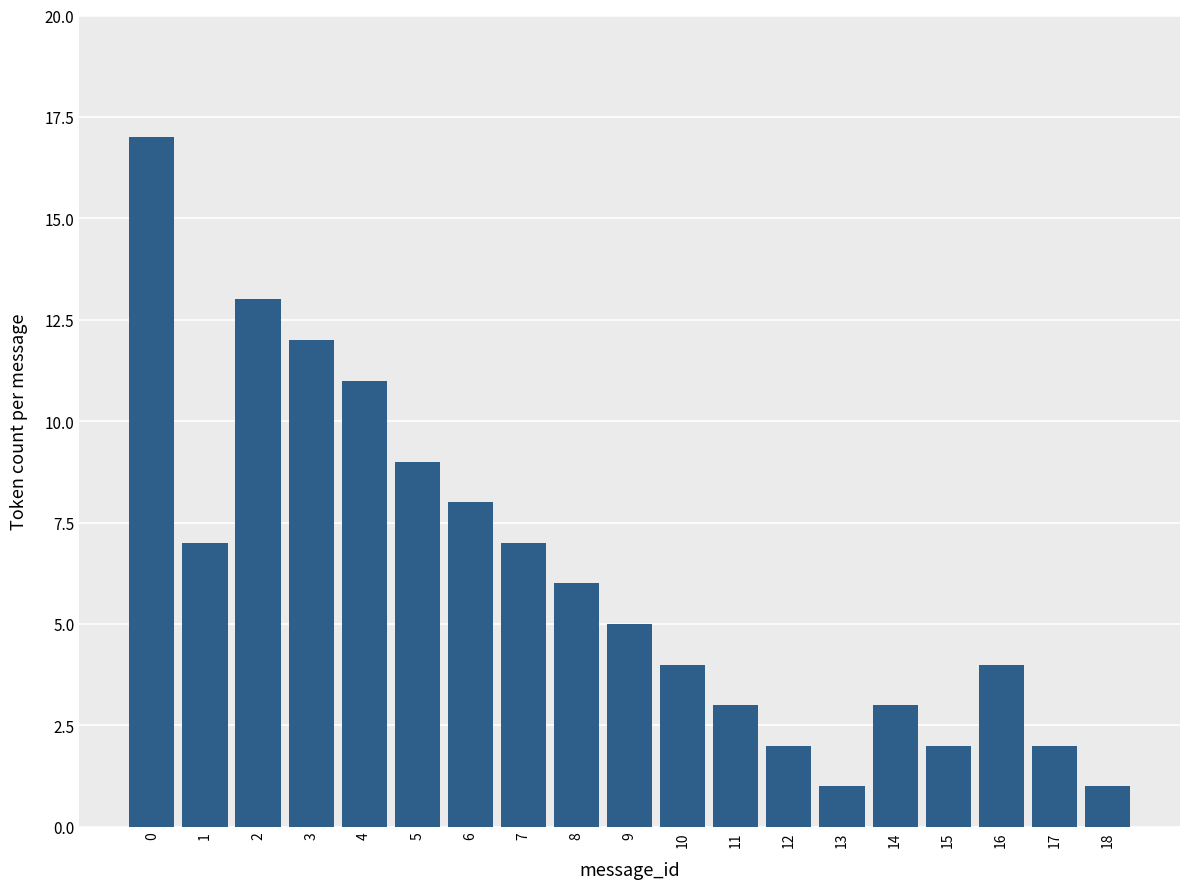

Reading left to right, extract all data points from this chart.

17	7	13	12	11	9	8	7	6	5	4	3	2	1	3	2	4	2	1